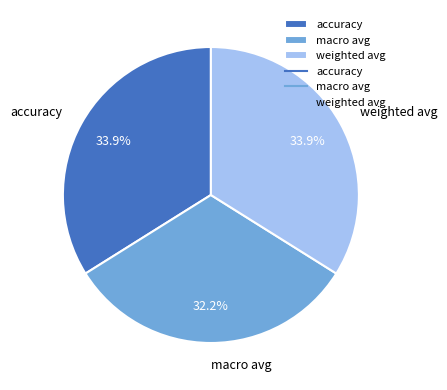

What percentage do macro avg and weighted avg together represent?

66.1%